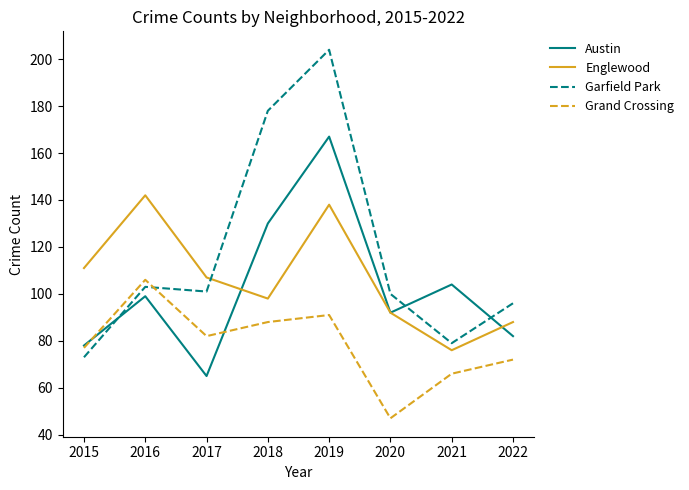

At which category does Grand Crossing reach its first local valley?

2017